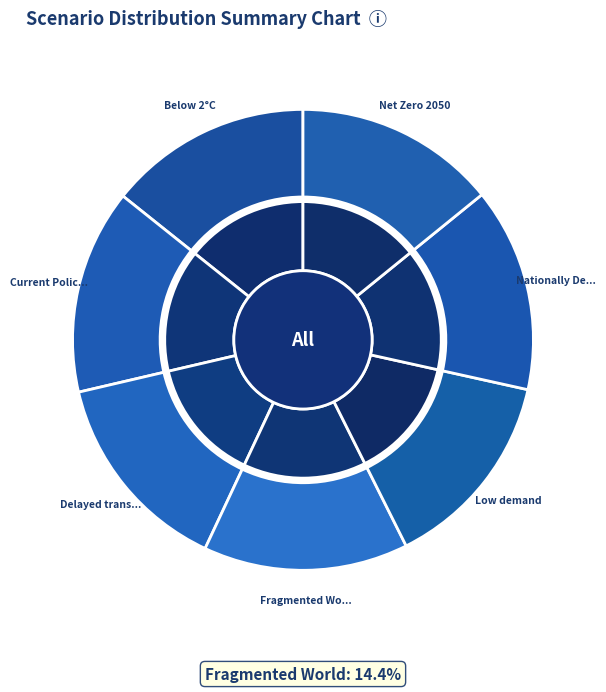

Count the number of slices in the pie.

7